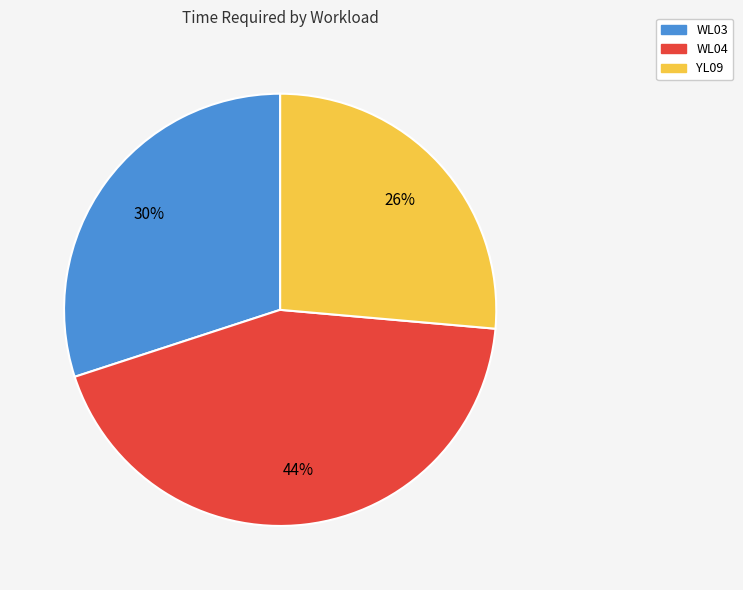

To the nearest percent, what portion does WL04 represent?

44%